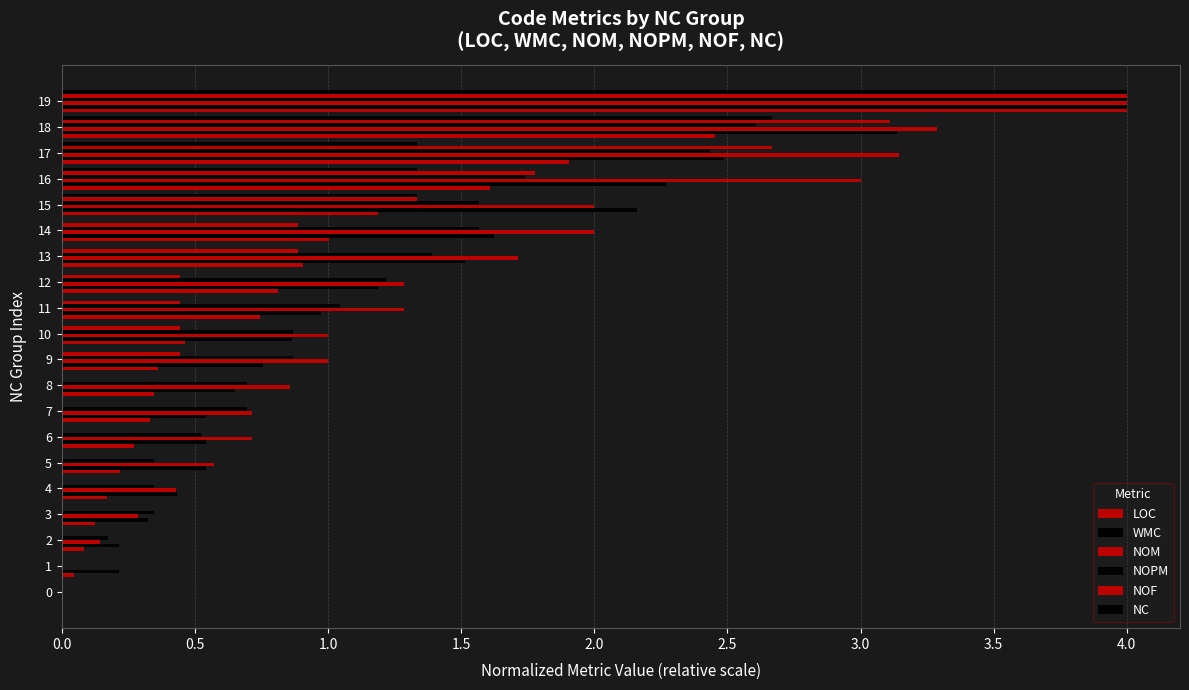

What is the label of the 4th bar from the right?

16